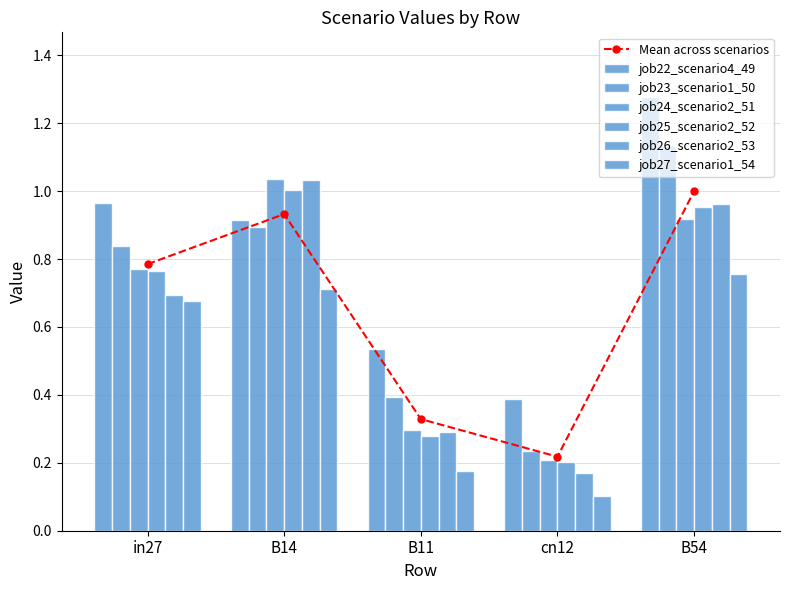

What is the value of the job26_scenario2_53 bar at the 4th from the left?

0.2